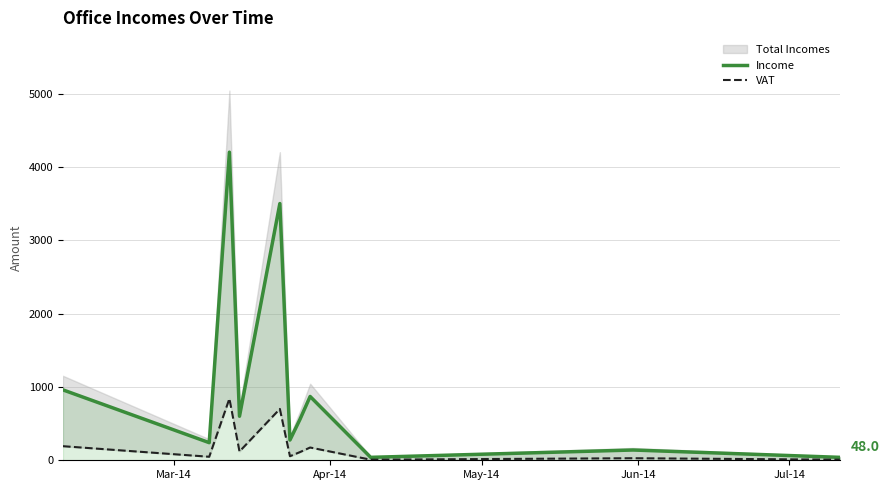

What is the maximum value for Income?

4200